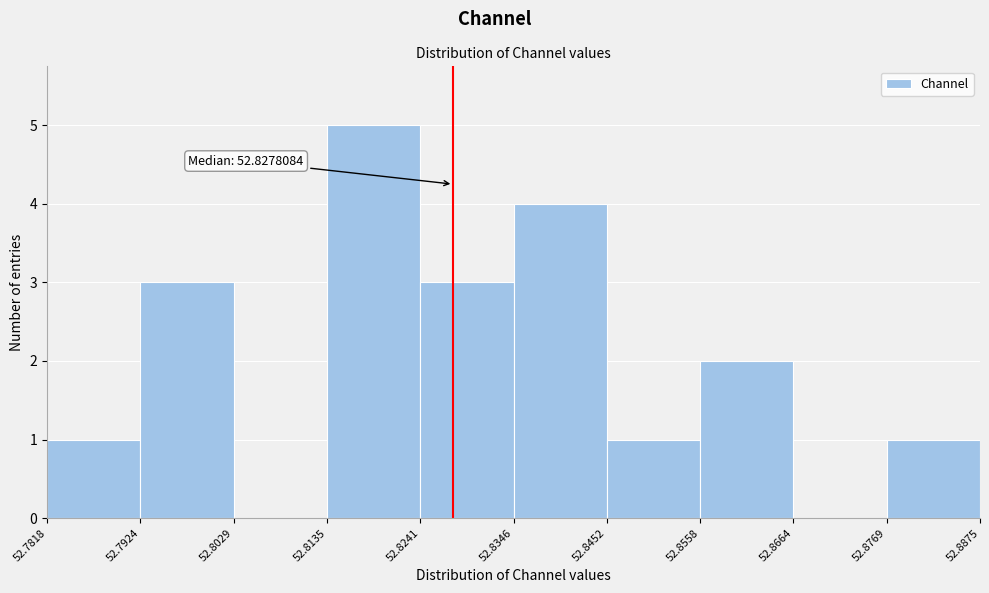

Which range on the x-axis has the tallest bar?

52.8135 to 52.8241